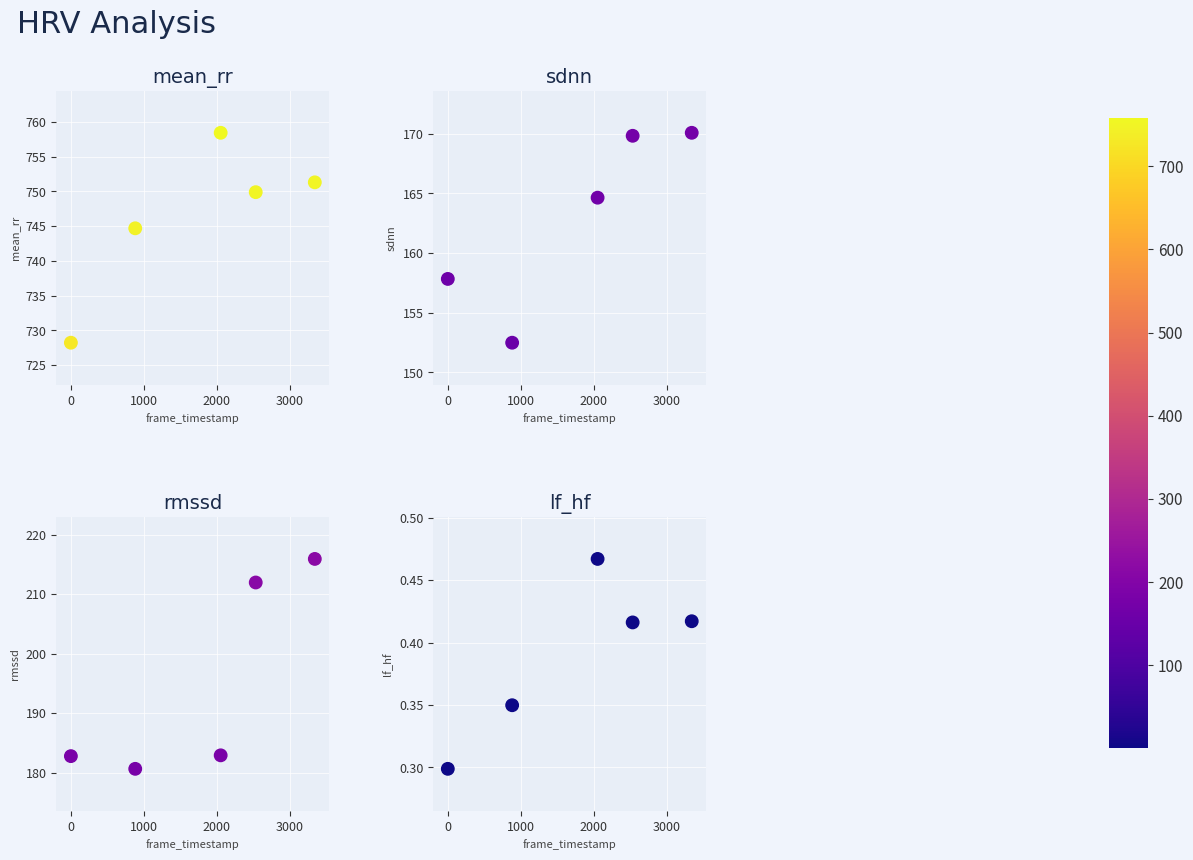

What is the sum of all rmssd values?

974.2